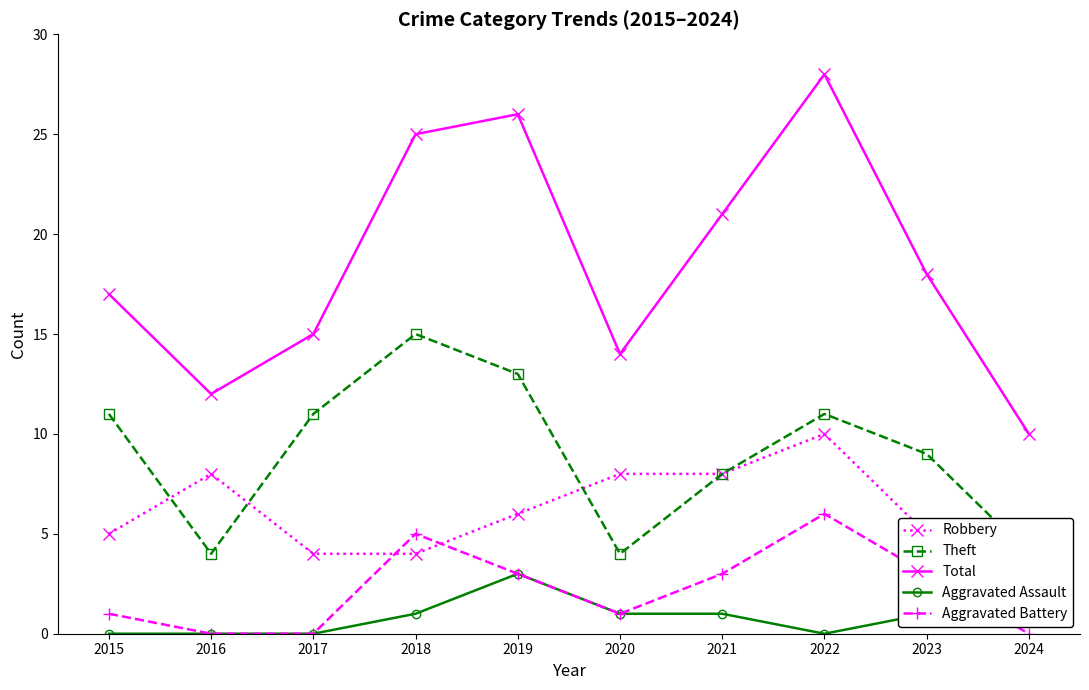

At which label does Aggravated Battery reach its peak?

2022